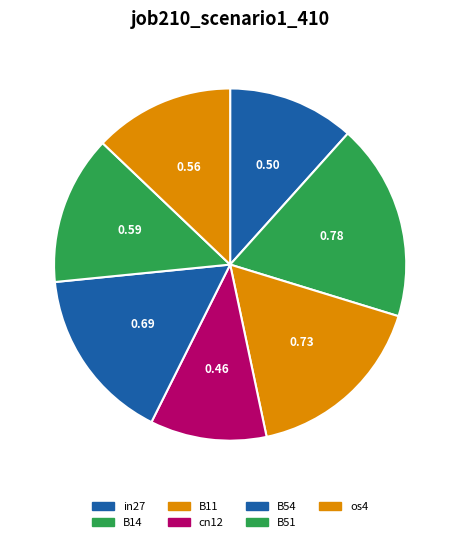

Count the number of slices in the pie.

7